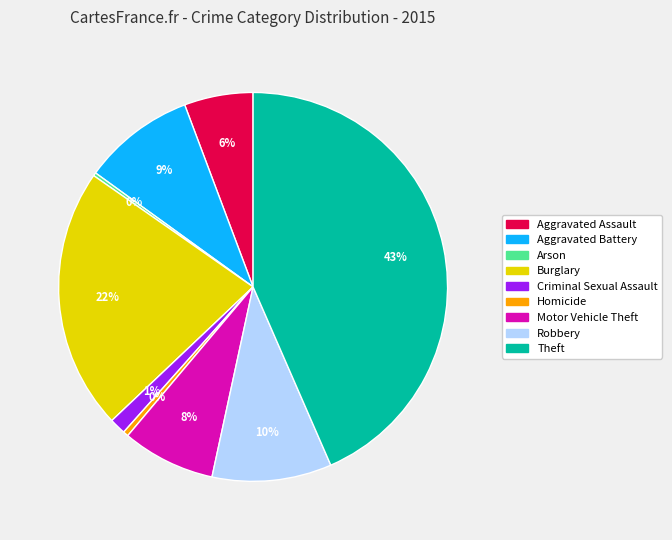

Is there a majority slice in this chart?

No